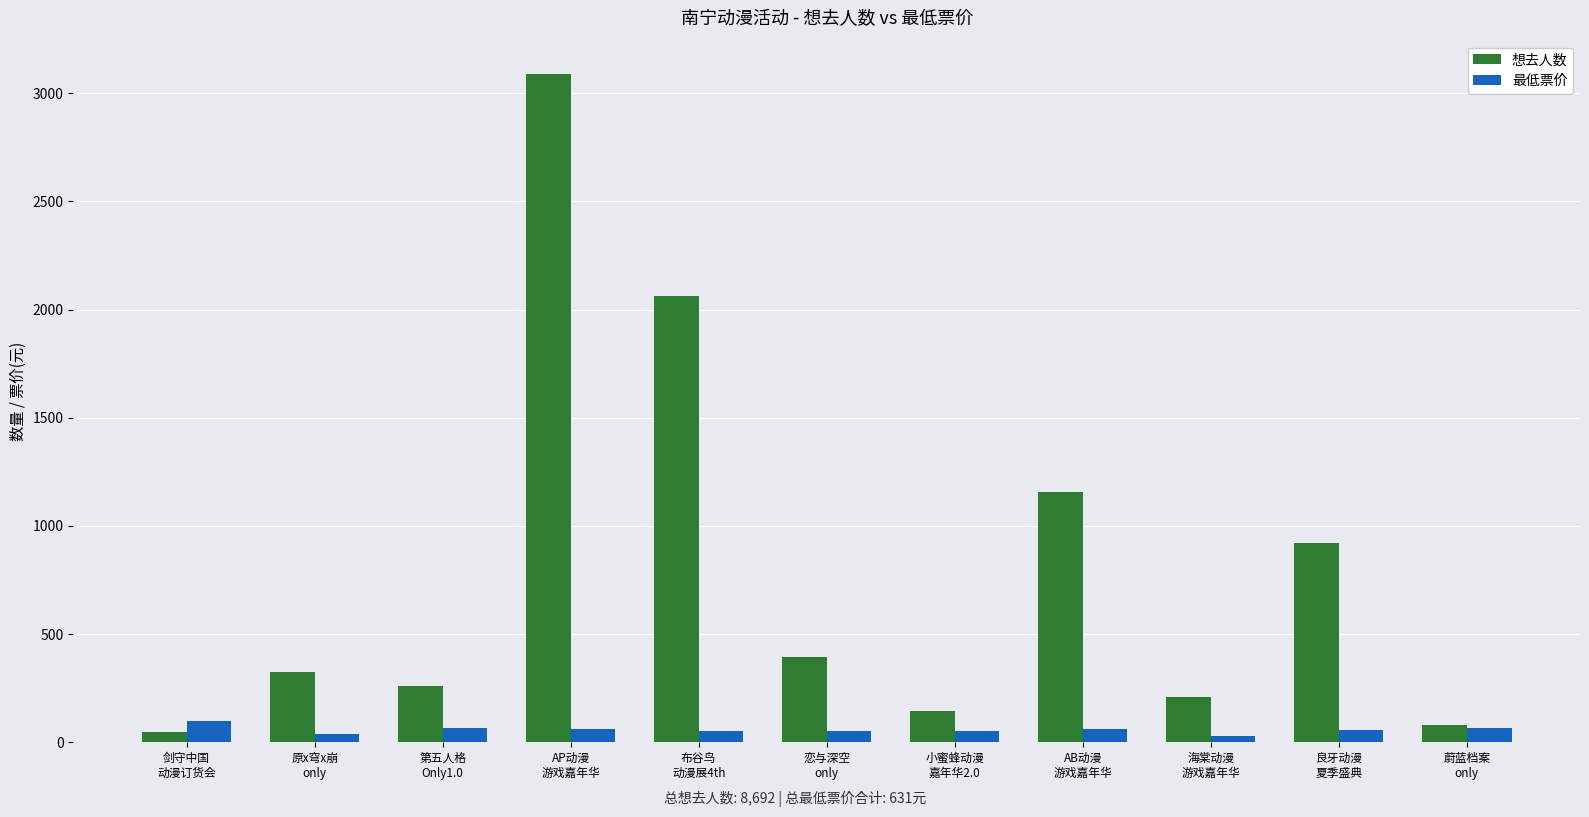

What is the sum of the 想去人数 values at 小蜜蜂动漫
嘉年华2.0 and 剑守中国
动漫订货会?

191